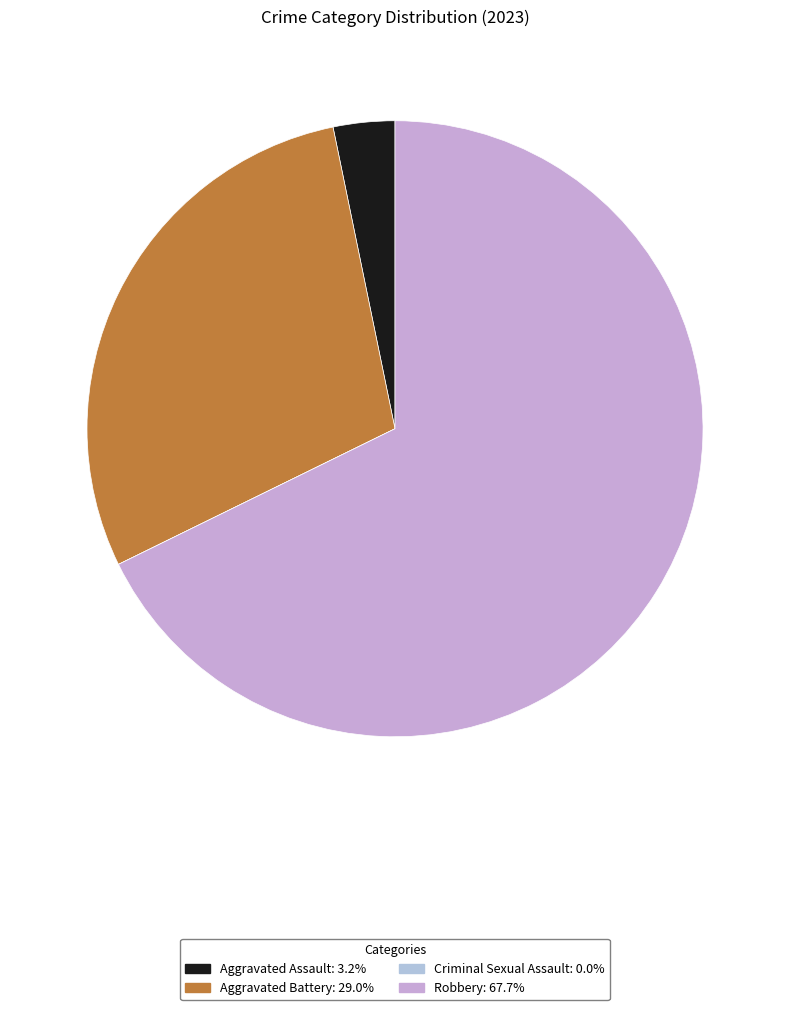

To the nearest percent, what is the average slice percentage?

25%